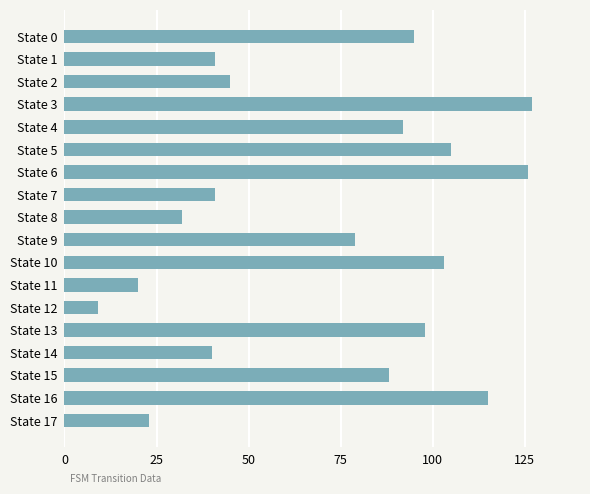

Which has a higher value, State 8 or State 9?

State 9